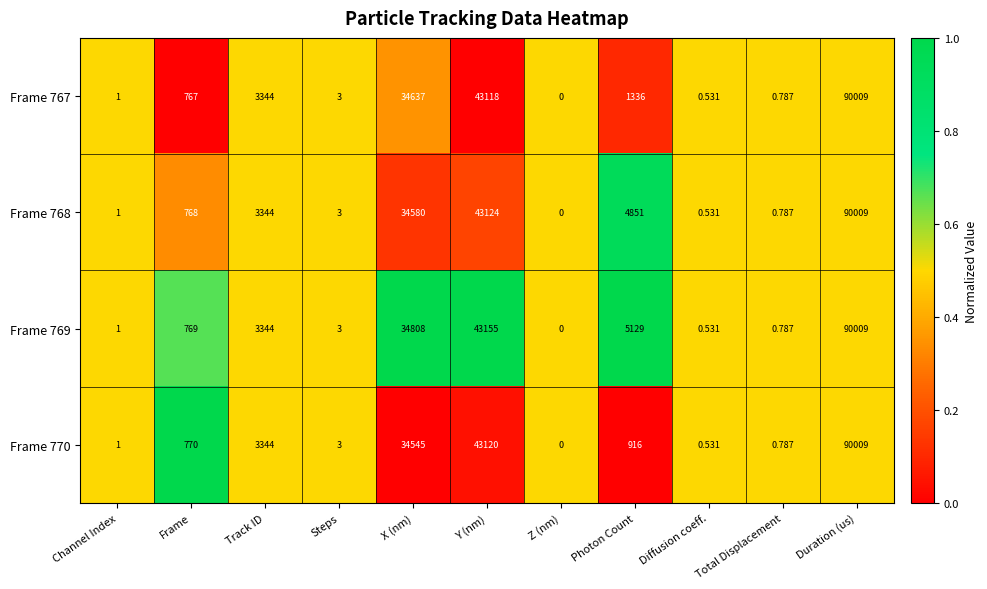

Where is Frame 767 nearest to the value 45004?

Y (nm)